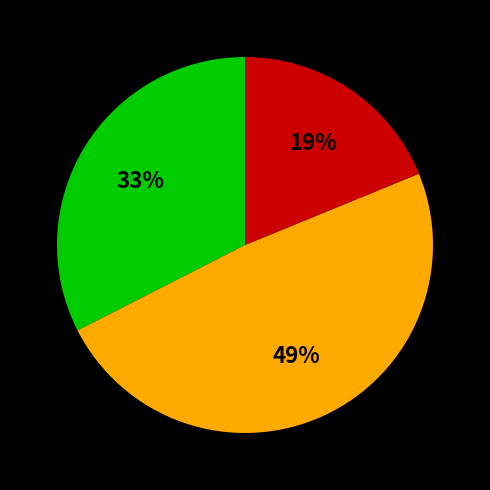

Count the number of slices in the pie.

3